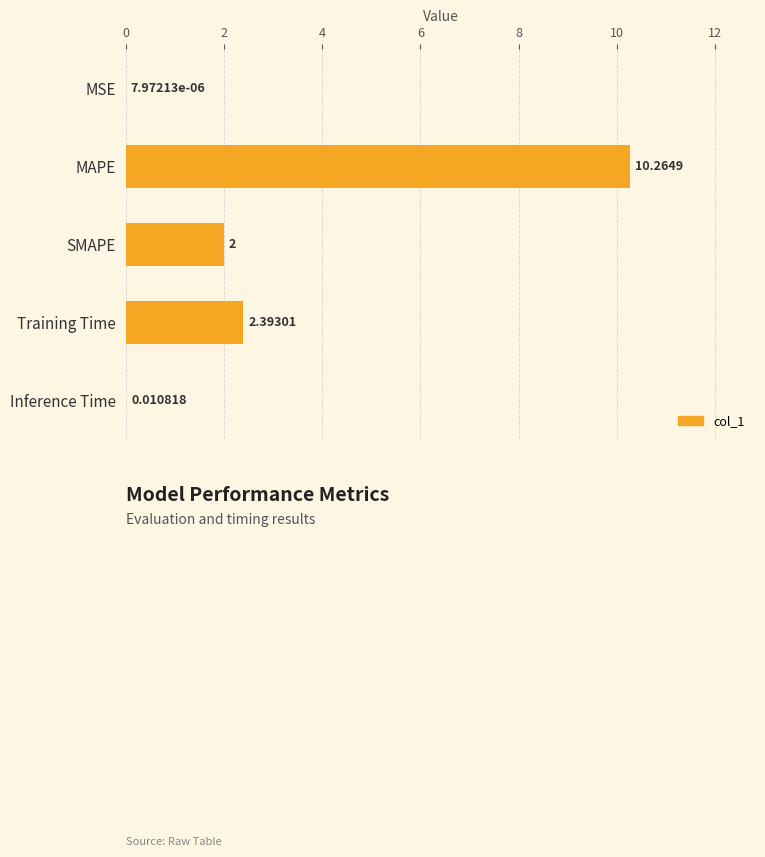

Are the bars horizontal?

Yes